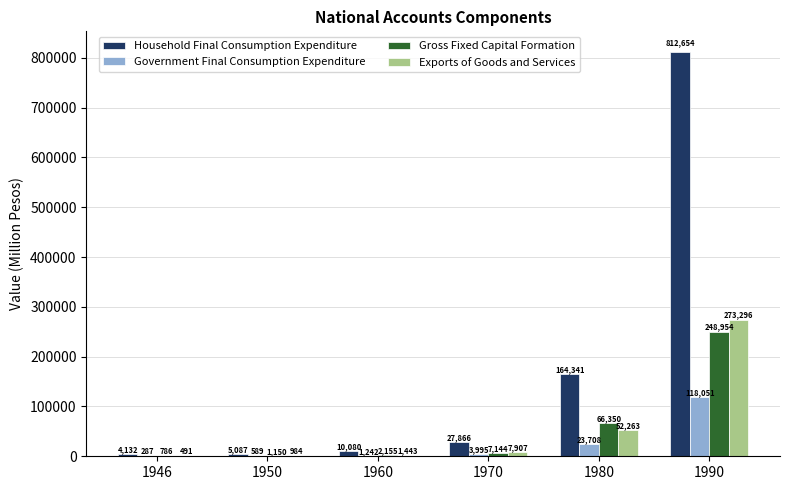

At which label is Household Final Consumption Expenditure closest to 408392?

1980